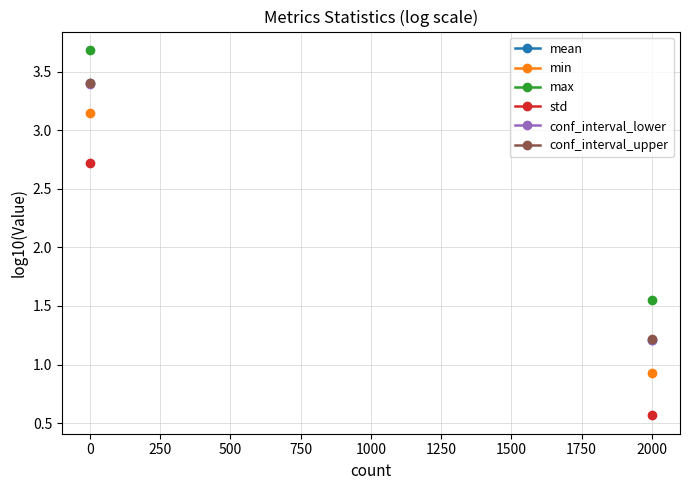

What is the highest value of the conf_interval_upper series?

3.4